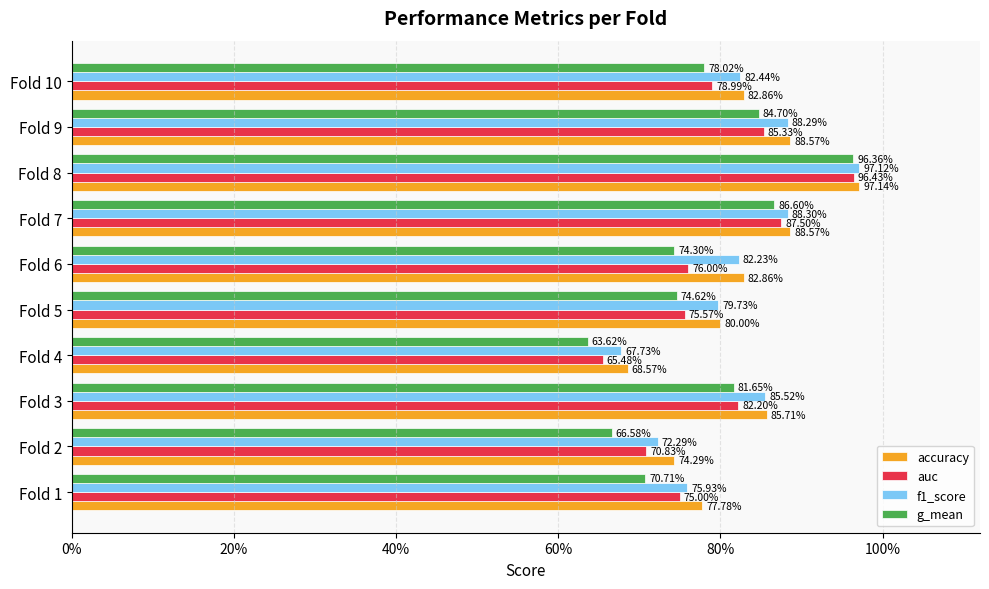

What are all the series names shown in the legend?

accuracy, auc, f1_score, g_mean